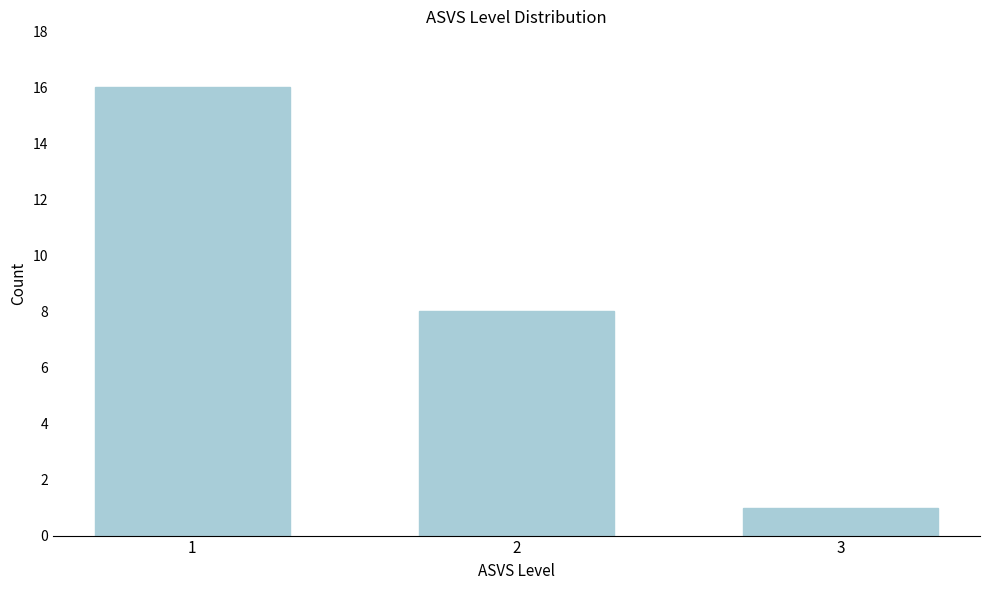

Reading left to right, what are all the values shown in this chart?

16	8	1